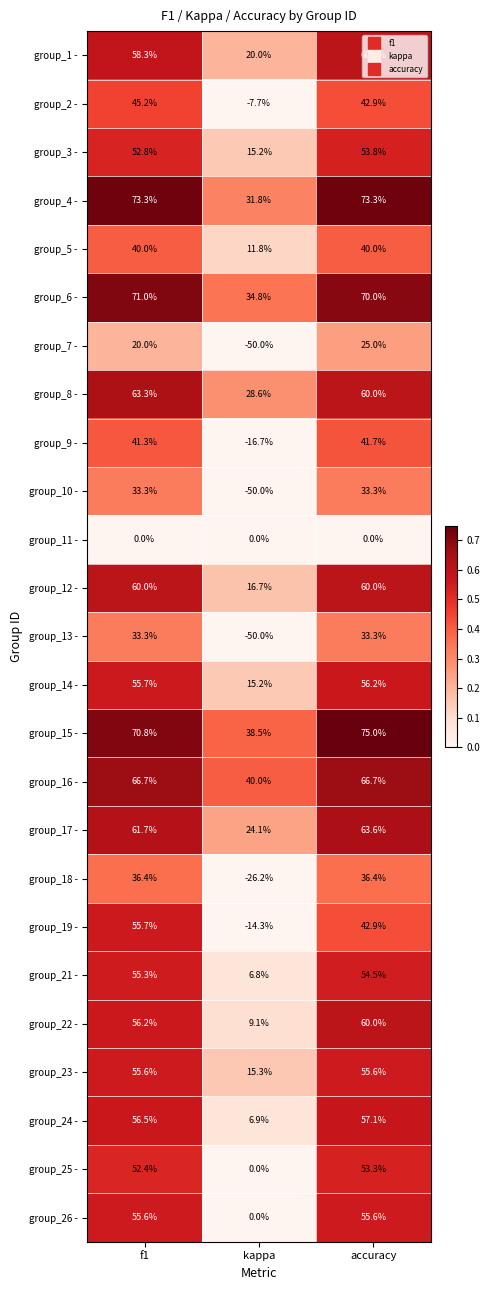

How many series are shown in this chart?

25